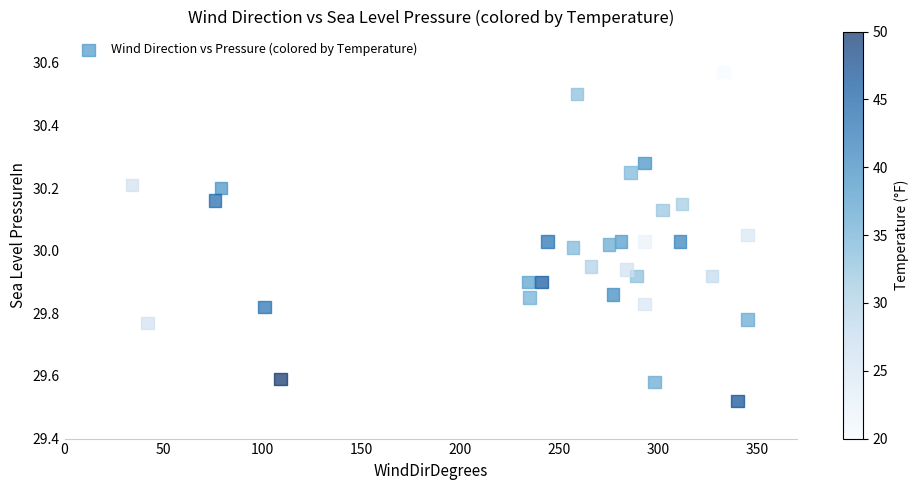

What is the range of X values (max minus min)?

311.0